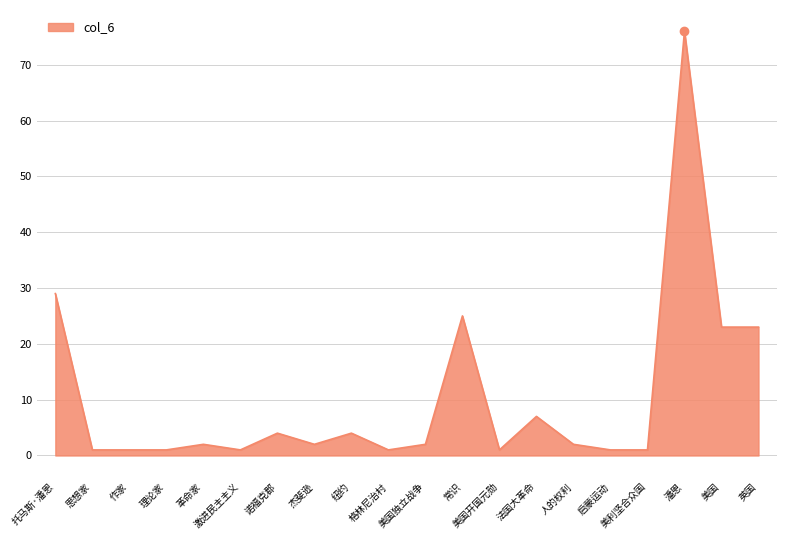

Reading left to right, what are all the values shown in this chart?

托马斯·潘恩=29	思想家=1	作家=1	理论家=1	革命家=2	激进民主主义=1	诺福克郡=4	杰斐逊=2	纽约=4	格林尼治村=1	美国独立战争=2	常识=25	美国开国元勋=1	法国大革命=7	人的权利=2	启蒙运动=1	美利坚合众国=1	潘恩=76	美国=23	英国=23